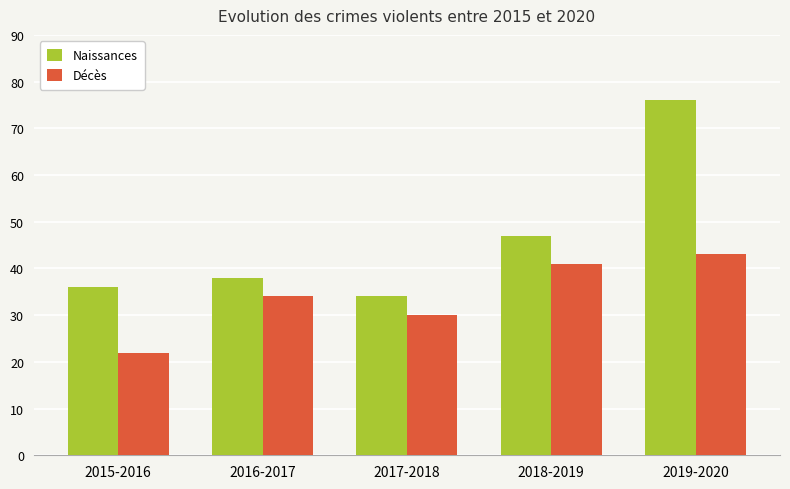

Reading right to left, list all the values displayed in this chart.

Naissances: 76	47	34	38	36
Décès: 43	41	30	34	22